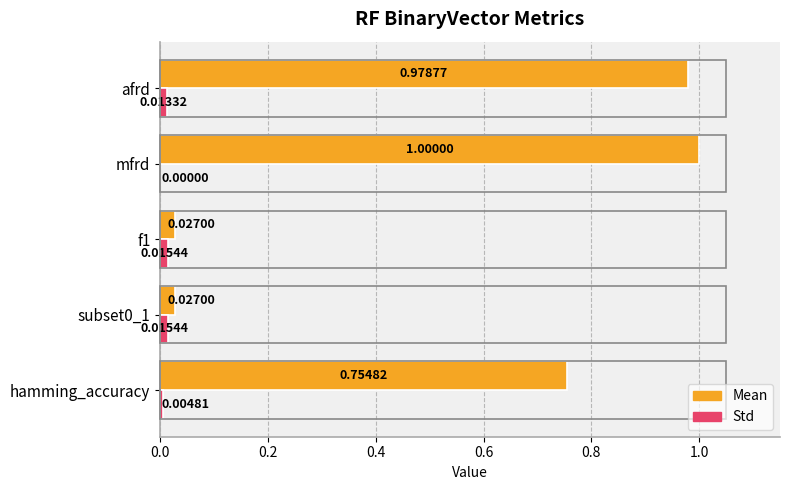

Which series has the largest total across all categories?

Mean